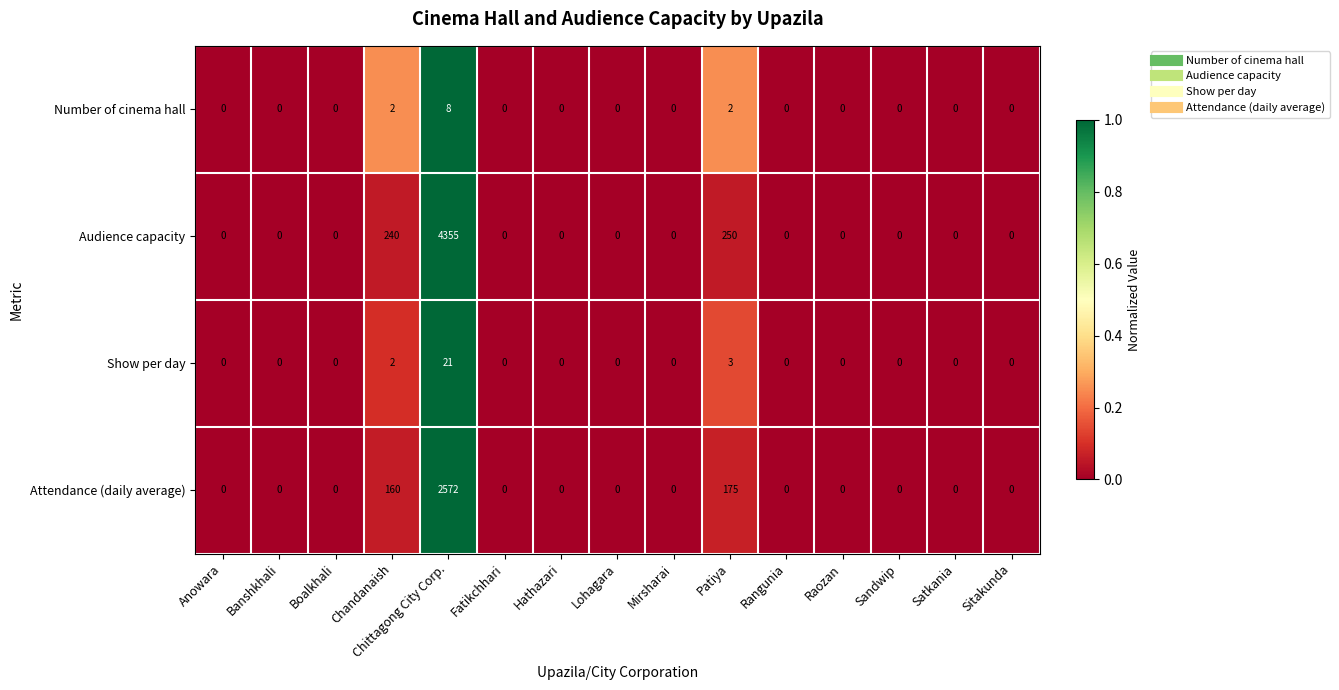

The Show per day series shows -10 at Sandwip. True or false?

False